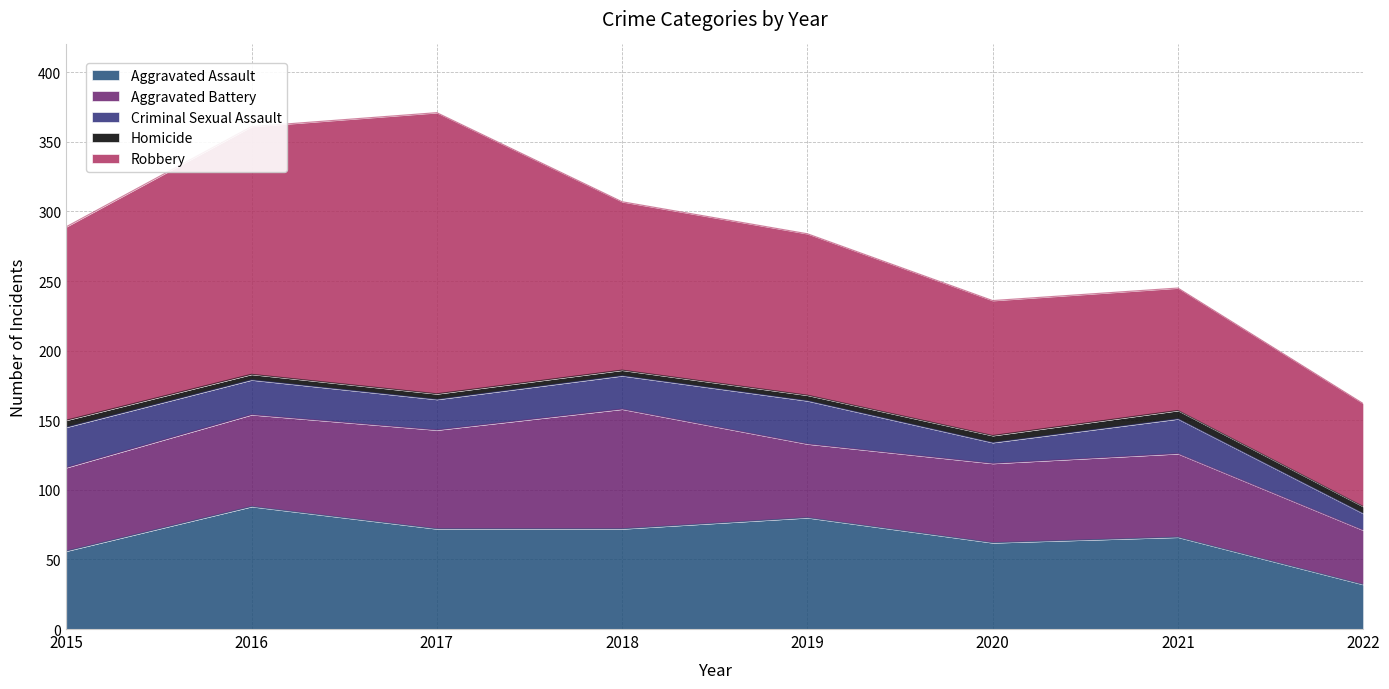

Rank the categories by Homicide value from lowest to highest.

2016, 2017, 2018, 2019, 2015, 2020, 2022, 2021